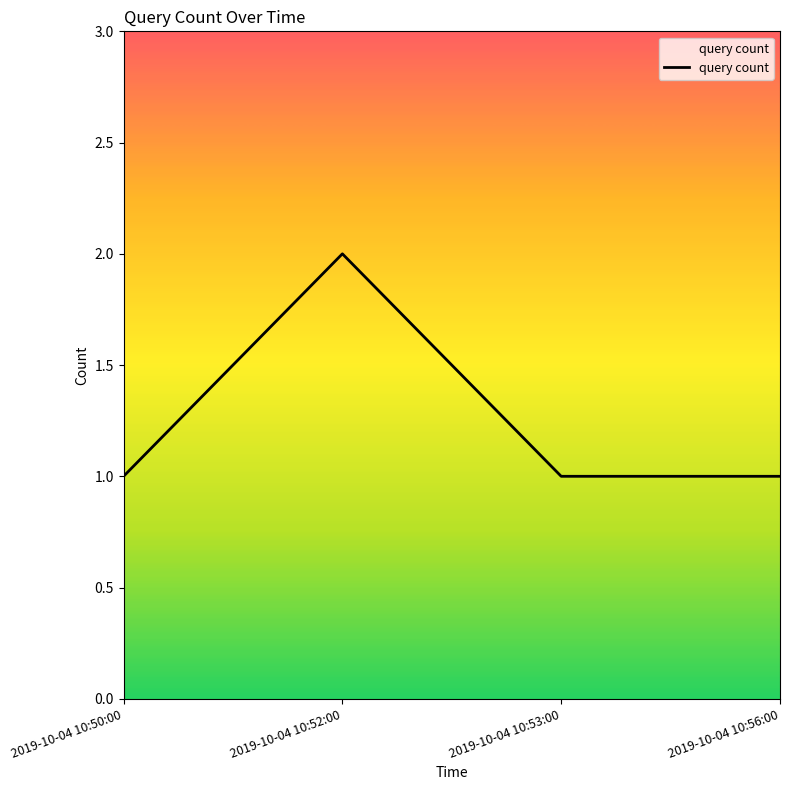

Between 2019-10-04 10:53:00 and 2019-10-04 10:52:00, which is larger?

2019-10-04 10:52:00